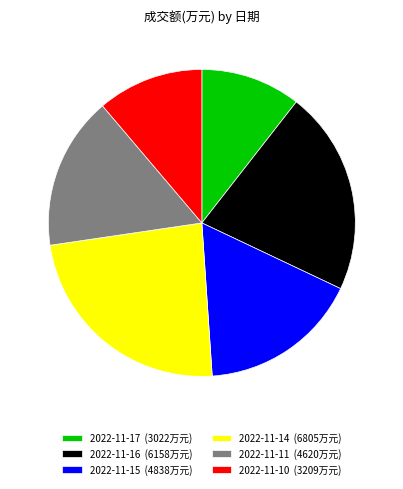

Is the sum of 2022-11-14 (6805万元) and 2022-11-15 (4838万元) greater than half?

No